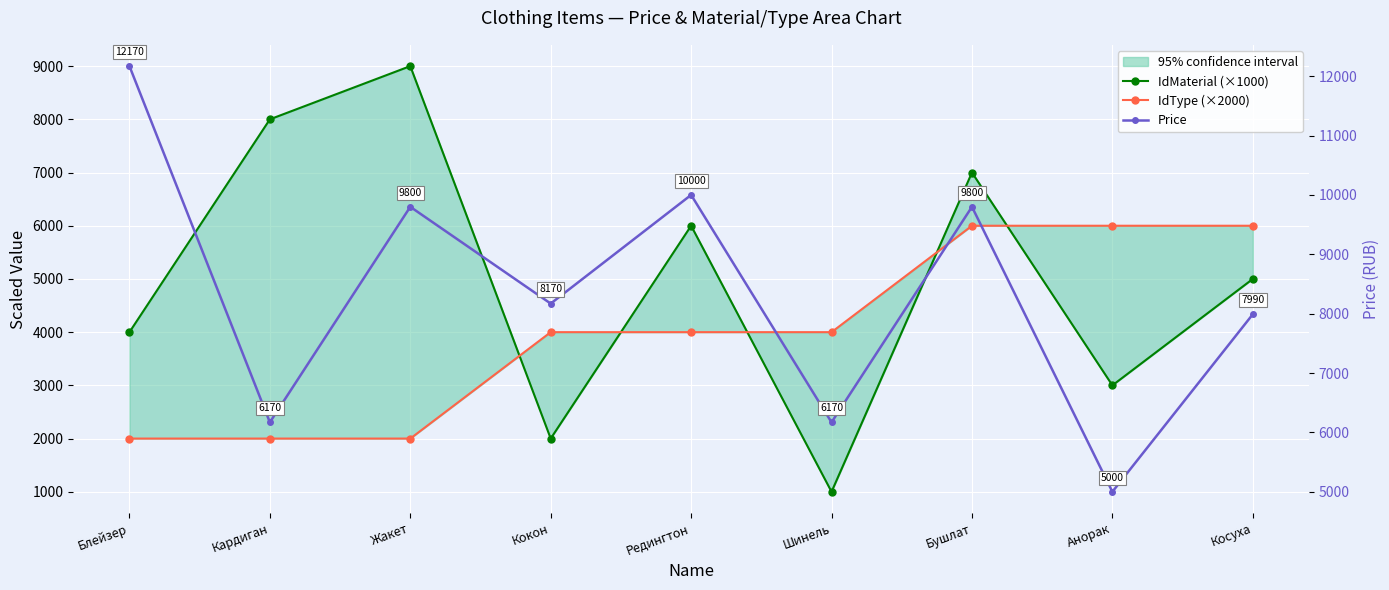

Reading right to left, extract all data points from this chart.

IdMaterial (×1000): 5000	3000	7000	1000	6000	2000	9000	8000	4000
IdType (×2000): 6000	6000	6000	4000	4000	4000	2000	2000	2000
Price: 7990	5000	9800	6170	10000	8170	9800	6170	12170